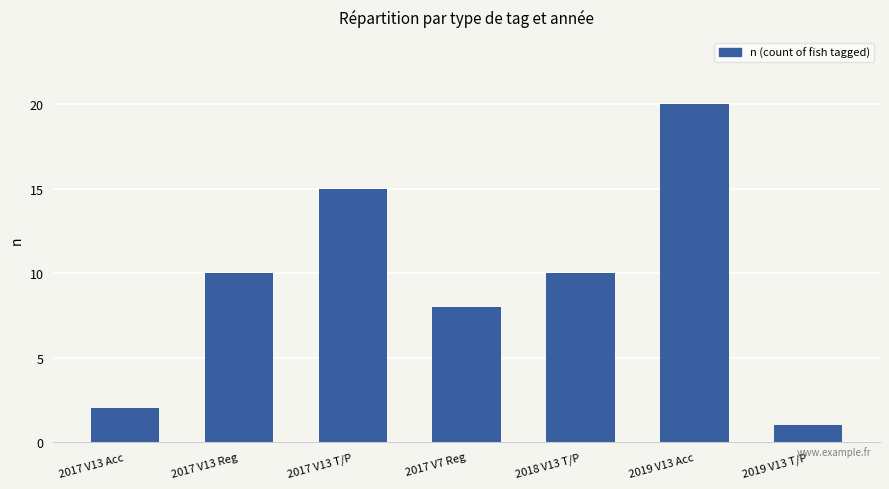

Are the bars grouped side by side (vs. stacked)?

No